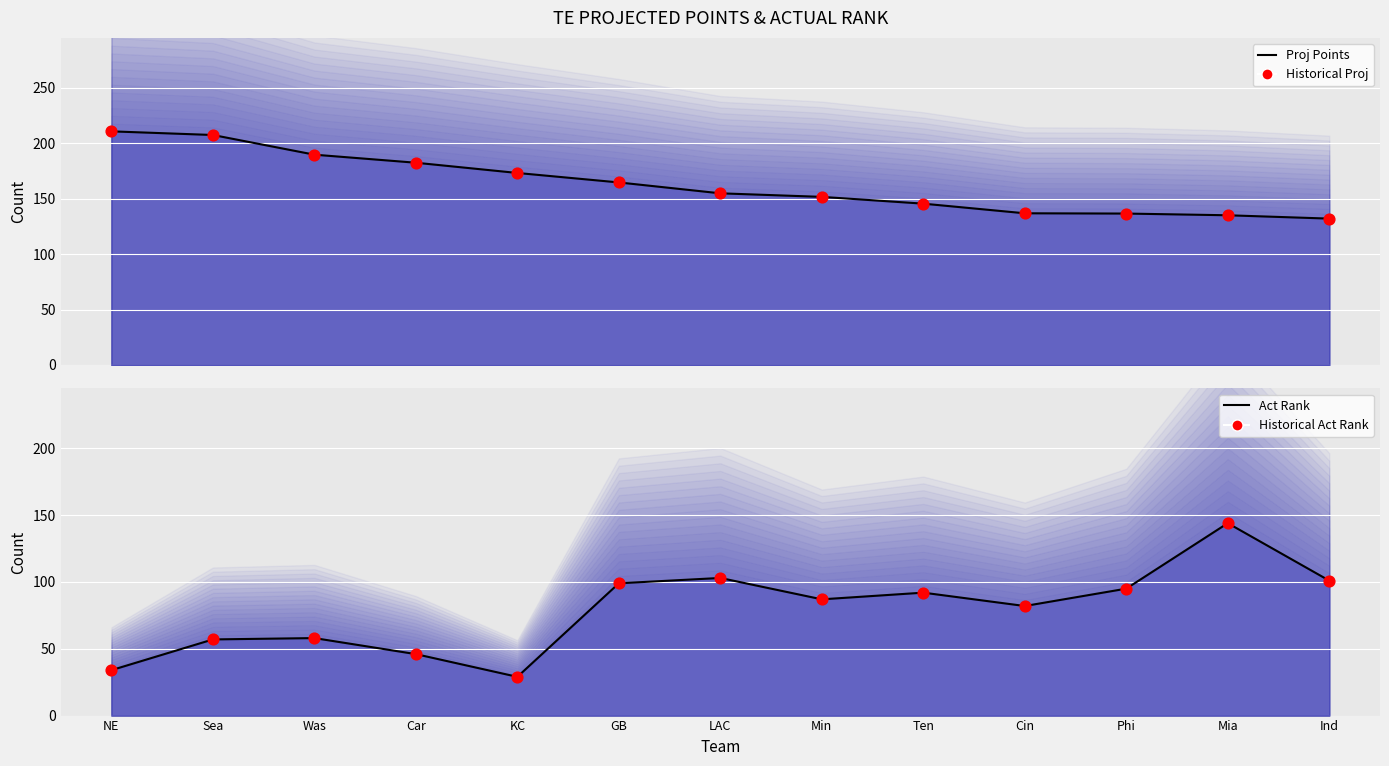

What are all the series names shown in the legend?

Proj Points, Historical Proj, Act Rank, Historical Act Rank